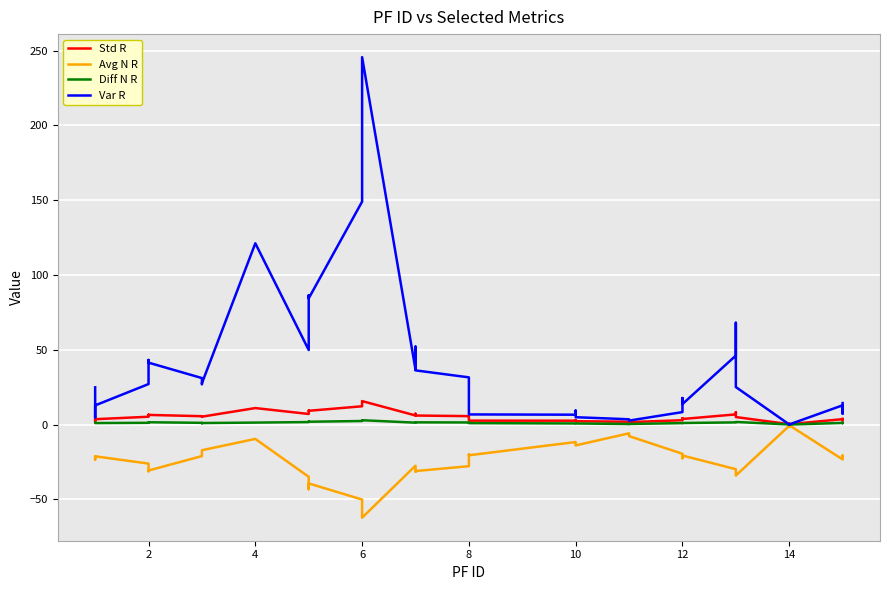

In Avg N R, how many points are higher than both neighbors (excluding endpoints)?

11